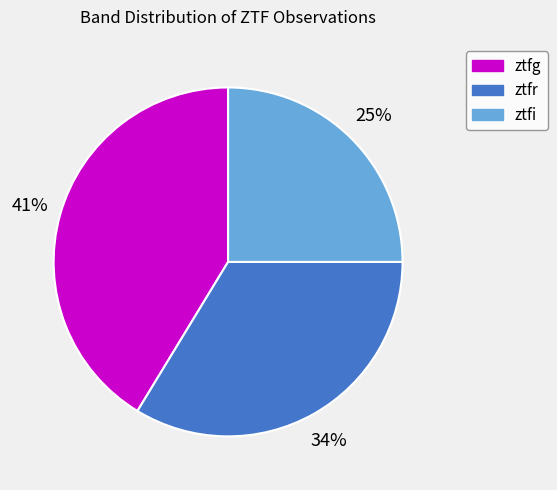

Count the number of slices in the pie.

3